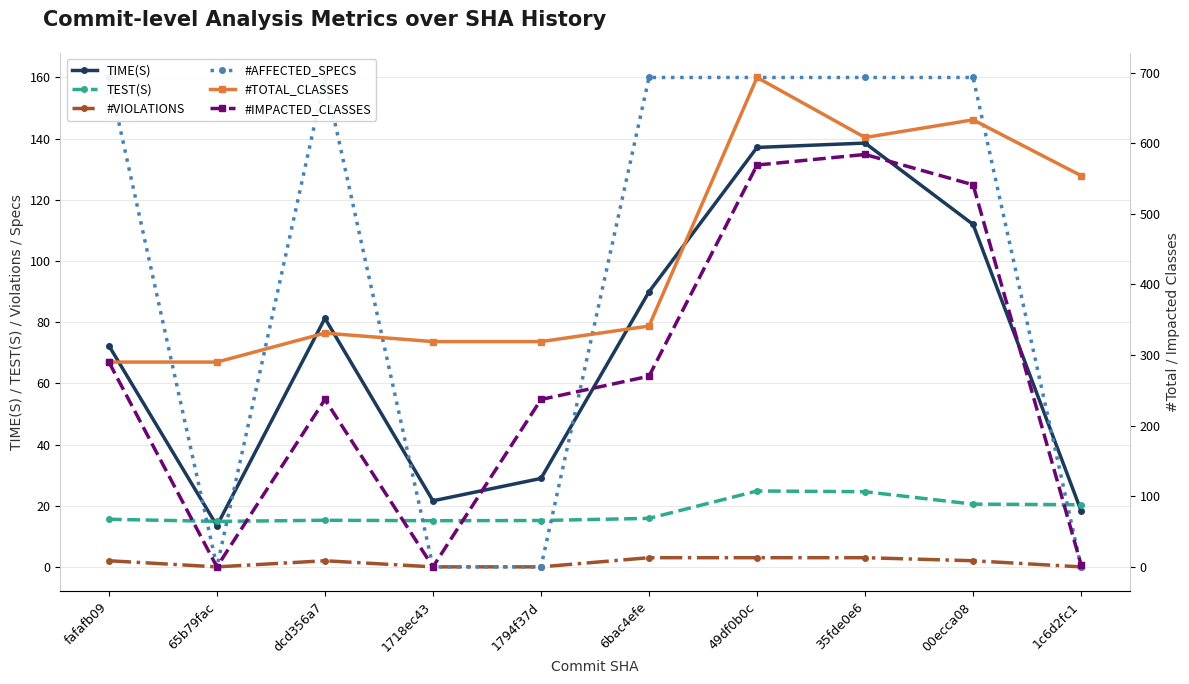

Reading left to right, list all the values displayed in this chart.

TIME(S): 72.3	13.5	81.3	21.6	28.9	89.9	137.1	138.6	112.0	18.3
TEST(S): 15.6	14.9	15.2	15.1	15.2	15.9	24.8	24.6	20.5	20.3
#VIOLATIONS: 2.0	0.0	2.0	0.0	0.0	3.0	3.0	3.0	2.0	0.0
#AFFECTED_SPECS: 160.0	0.0	160.0	0.0	0.0	160.0	160.0	160.0	160.0	0.0
#TOTAL_CLASSES: 290.0	290.0	331.0	319.0	319.0	341.0	693.0	608.0	633.0	554.0
#IMPACTED_CLASSES: 290.0	0.0	237.0	0.0	237.0	270.0	569.0	584.0	541.0	3.0